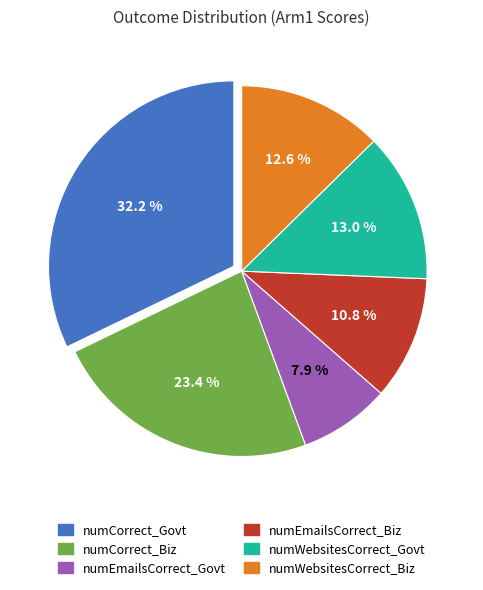

To the nearest percent, what is the difference between the numWebsitesCorrect_Govt and numCorrect_Biz slice percentages?

10%